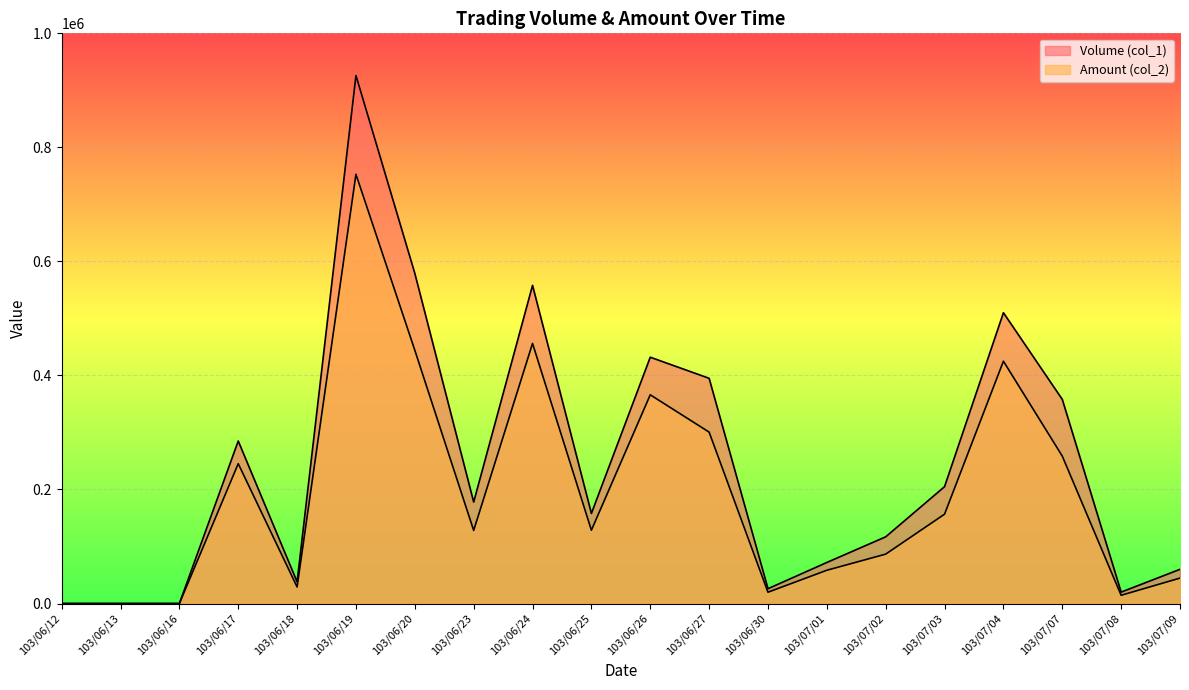

At which label does Amount (col_2) first exceed 128560?

103/06/17